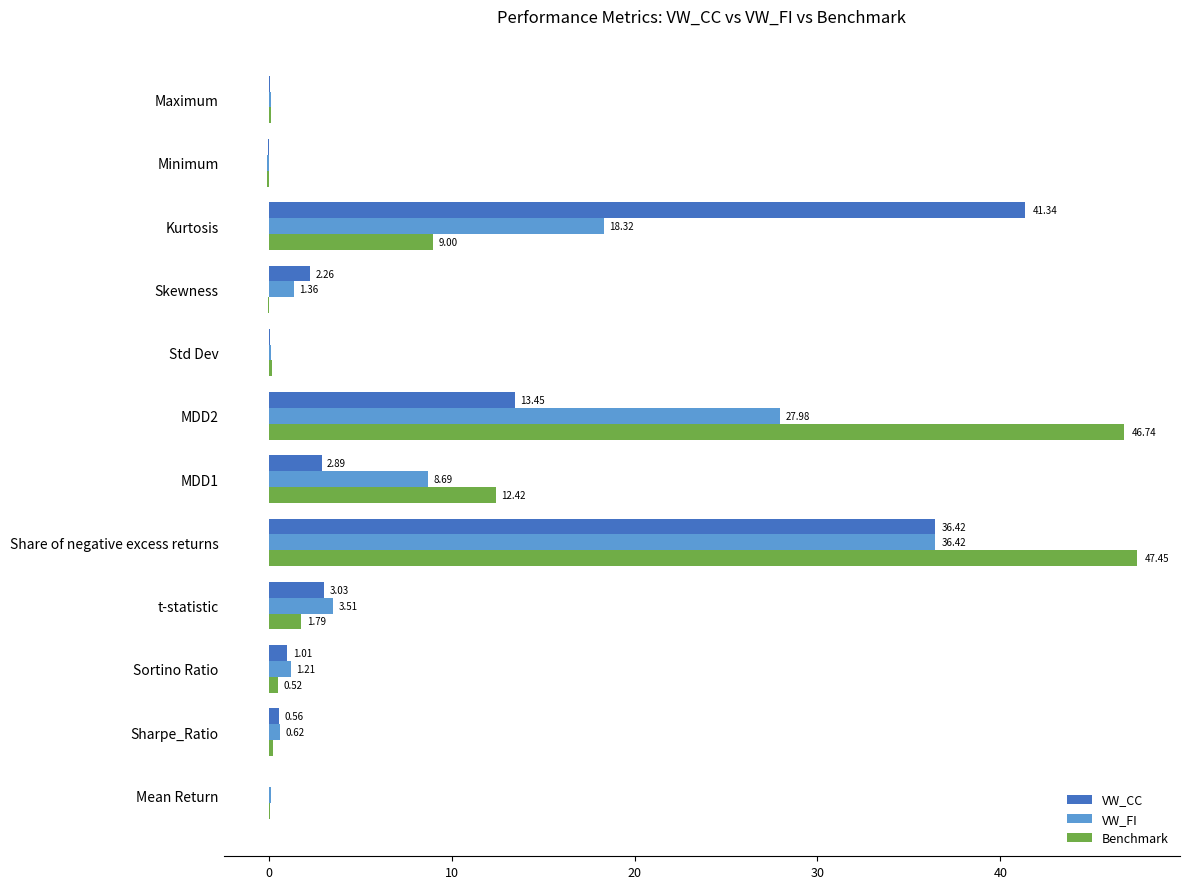

At which label is VW_FI closest to 18?

Kurtosis